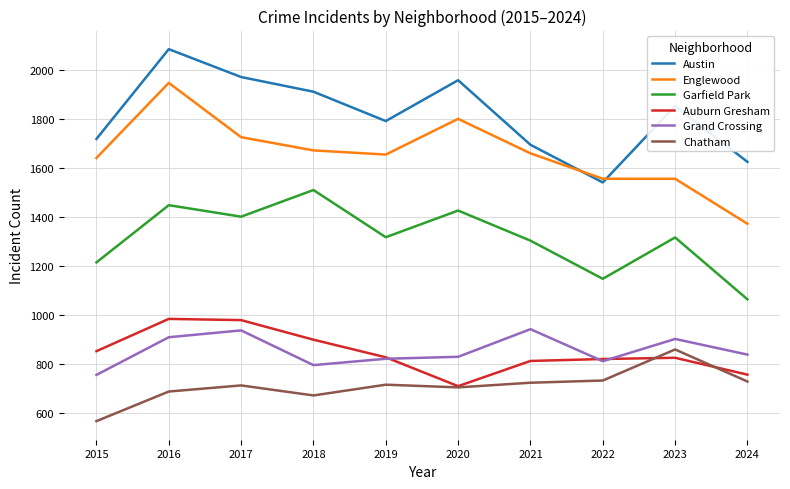

Is the value of Auburn Gresham at 2021 greater than the value of Austin at 2023?

No